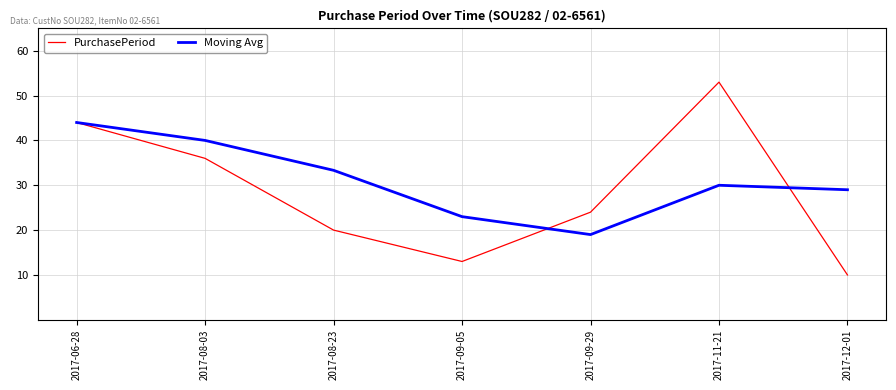

In PurchasePeriod, how many points are higher than both neighbors (excluding endpoints)?

1